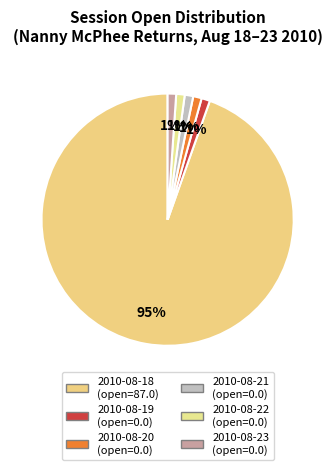

To the nearest percent, what is the difference between the largest and smallest slice percentages?

100%